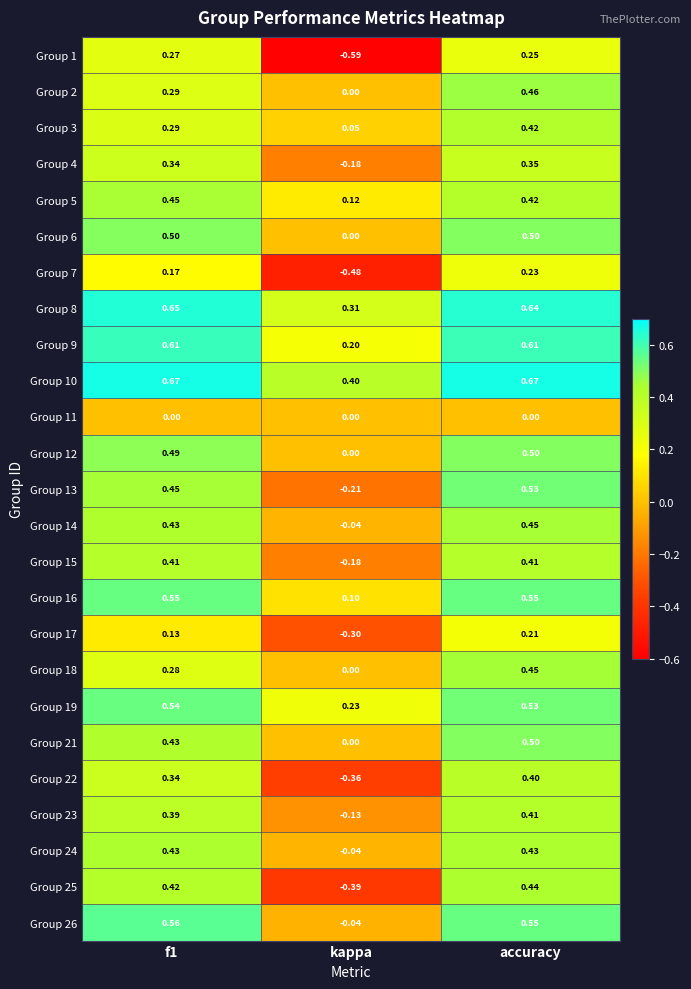

Which series has the largest range (max minus min)?

Group 1